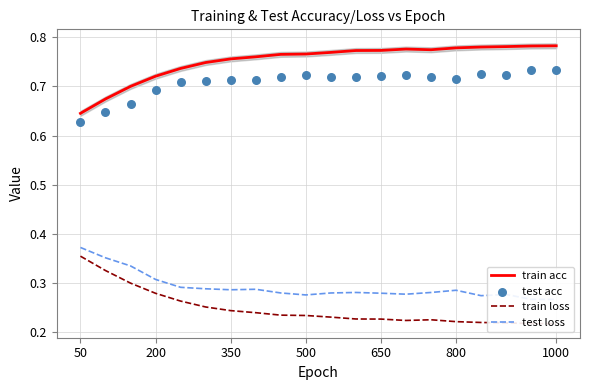

Where is train acc nearest to the value 0?

50